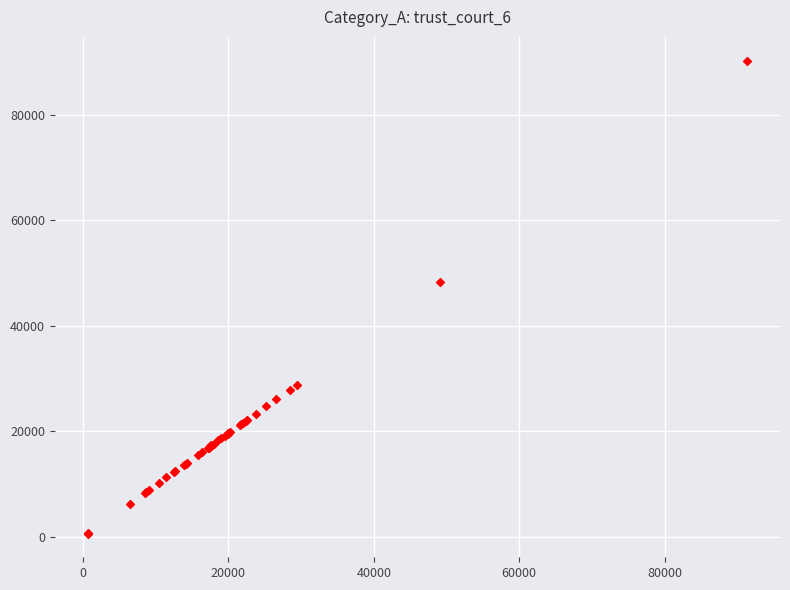

What Y value in the scatter plot is closest to 45446?

48325